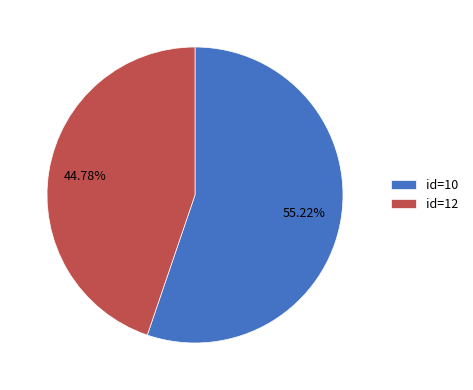

What is the ratio of the value at id=12 to the value at id=10?

0.8